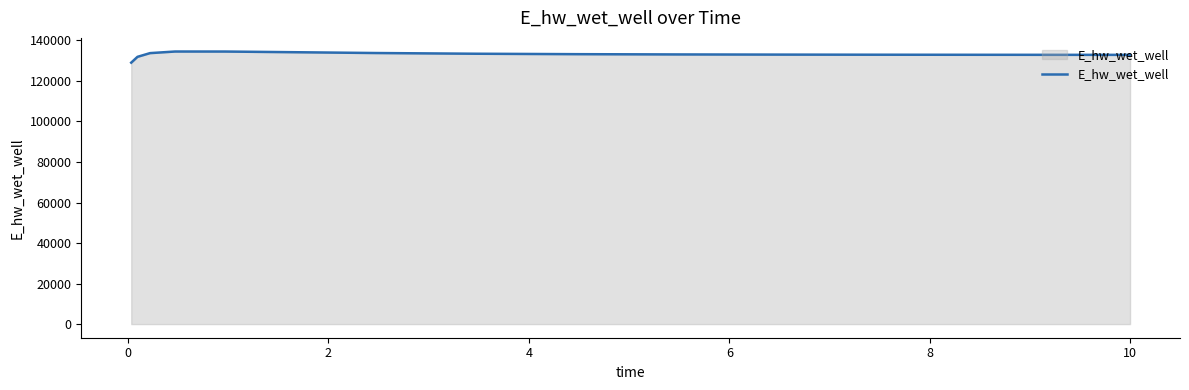

What is the minimum value shown in the chart?

129030.2